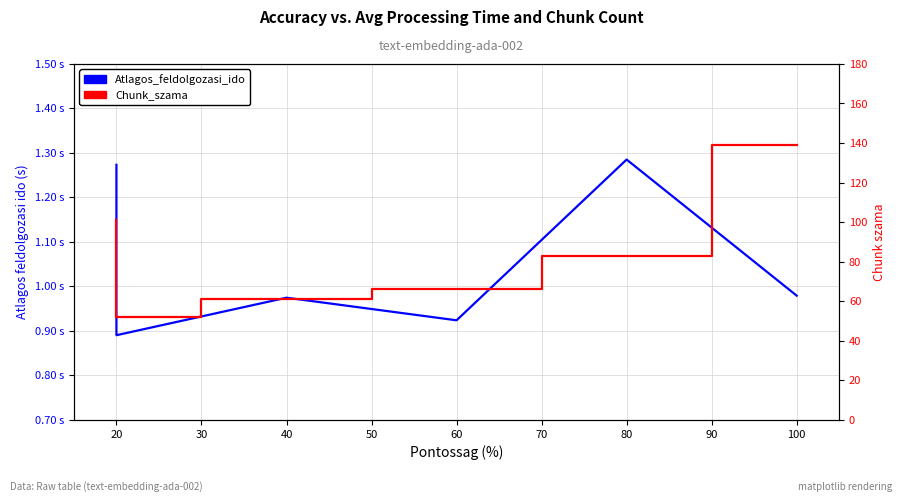

At which label does Atlagos_feldolgozasi_ido reach its minimum?

20